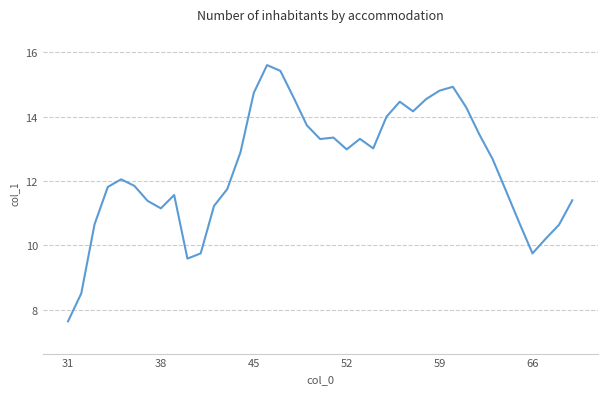

What is the difference between the maximum and minimum values?

8.0